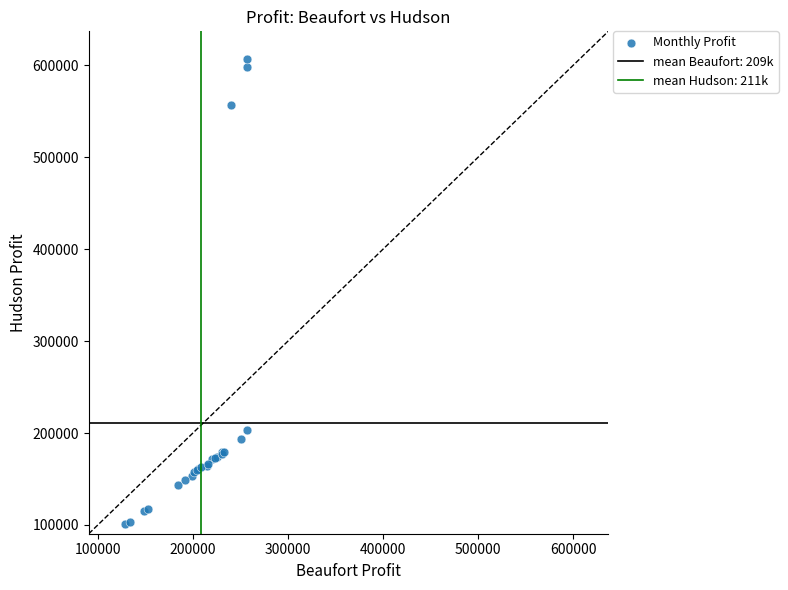

What Y value in the scatter plot is closest to 353574?

203125.0